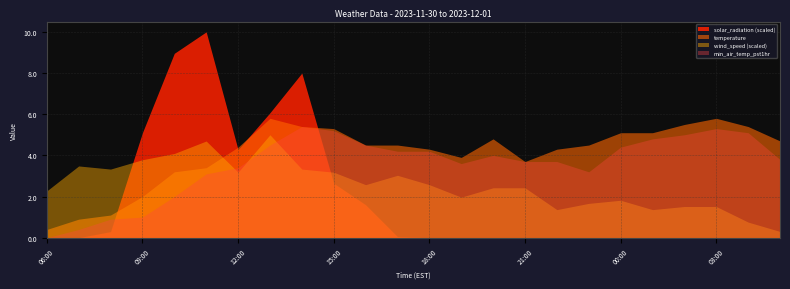

What is the difference between the min_air_temp_pst1hr values at 08:00 and 23:00?

2.3